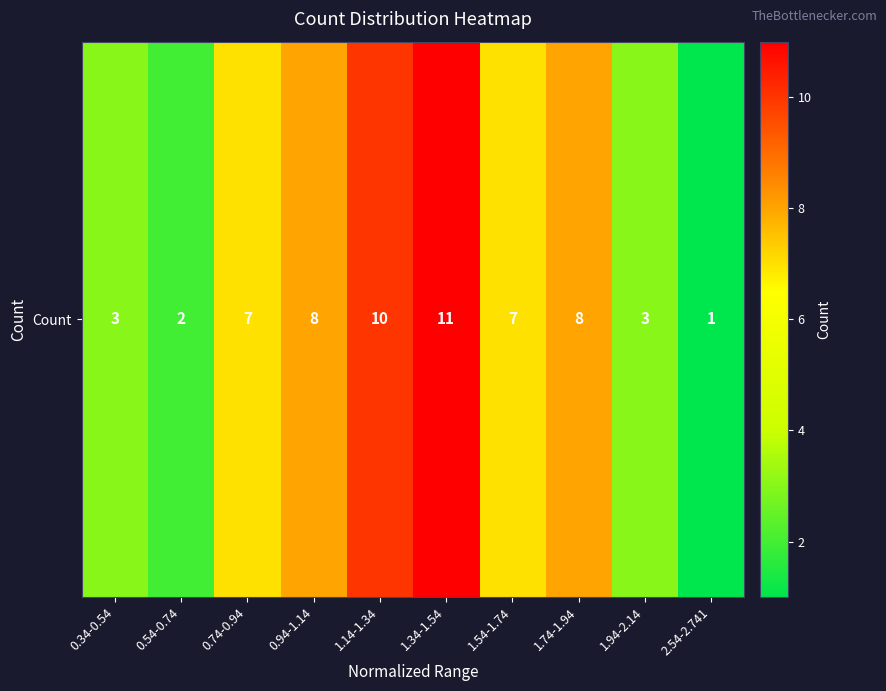

What is the sum of all values?

60